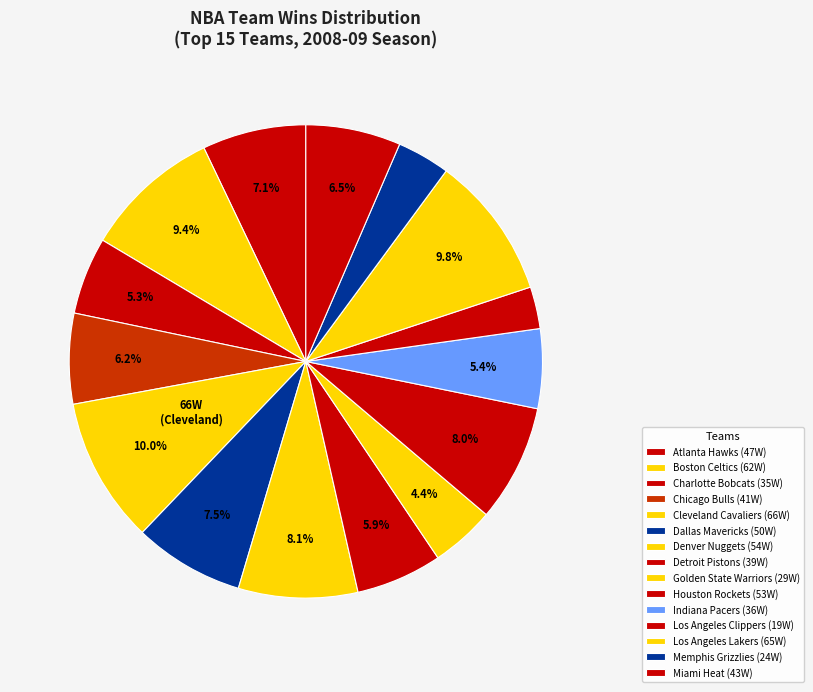

To the nearest percent, what percentage of the pie is Atlanta Hawks?

7%